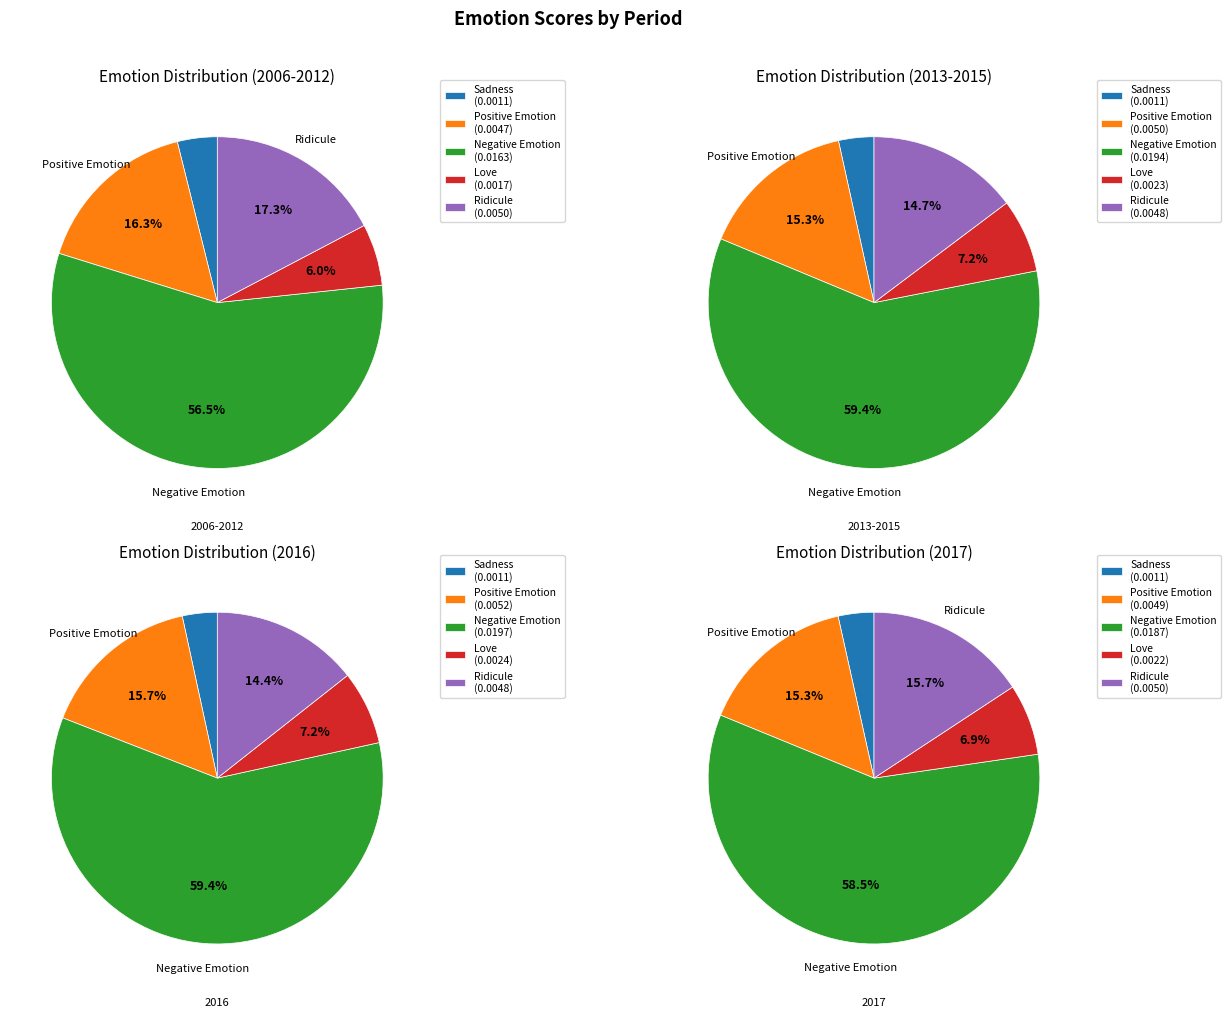

Combined, do 2018 and 2016 account for over 50%?

No